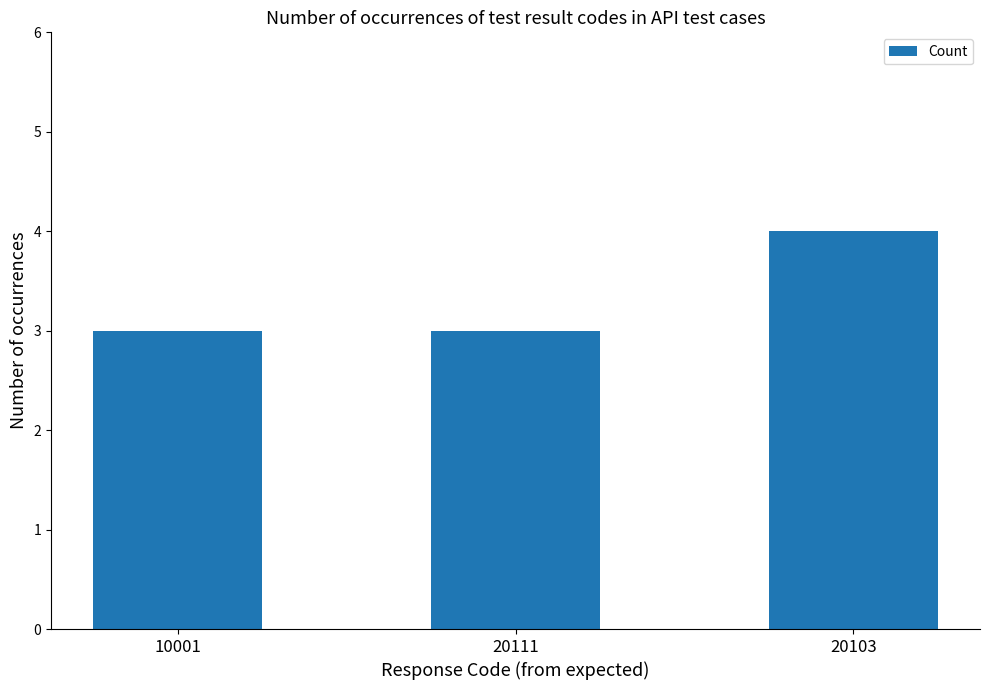

Which has a higher value, 10001 or 20103?

20103